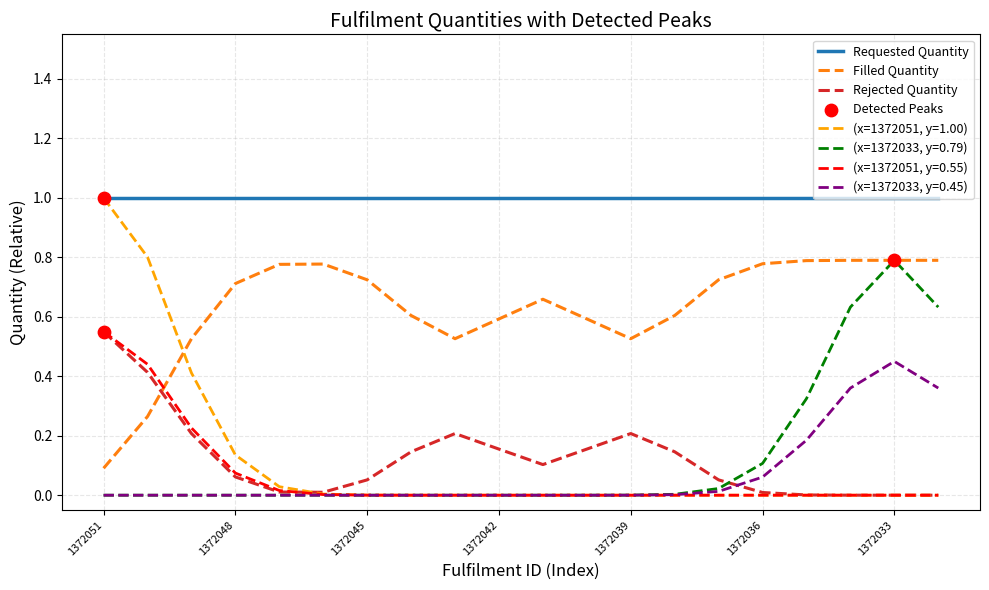

Which series has the largest total across all categories?

Requested Quantity